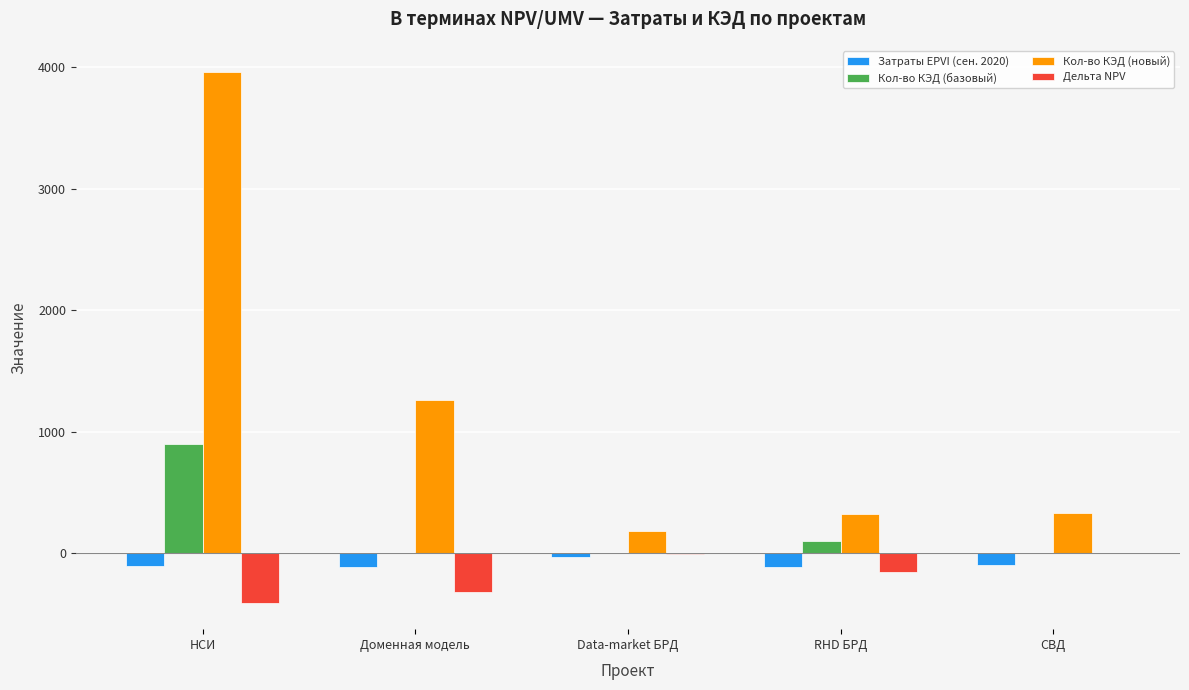

Is it true that Кол-во КЭД (новый) equals 1258.2 at Доменная модель?

True